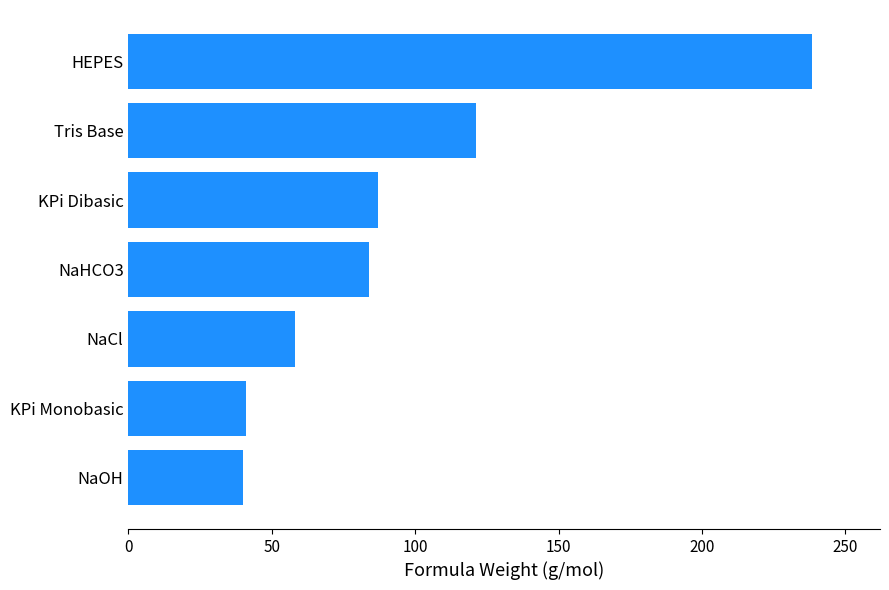

The value at HEPES is 130.9. True or false?

False